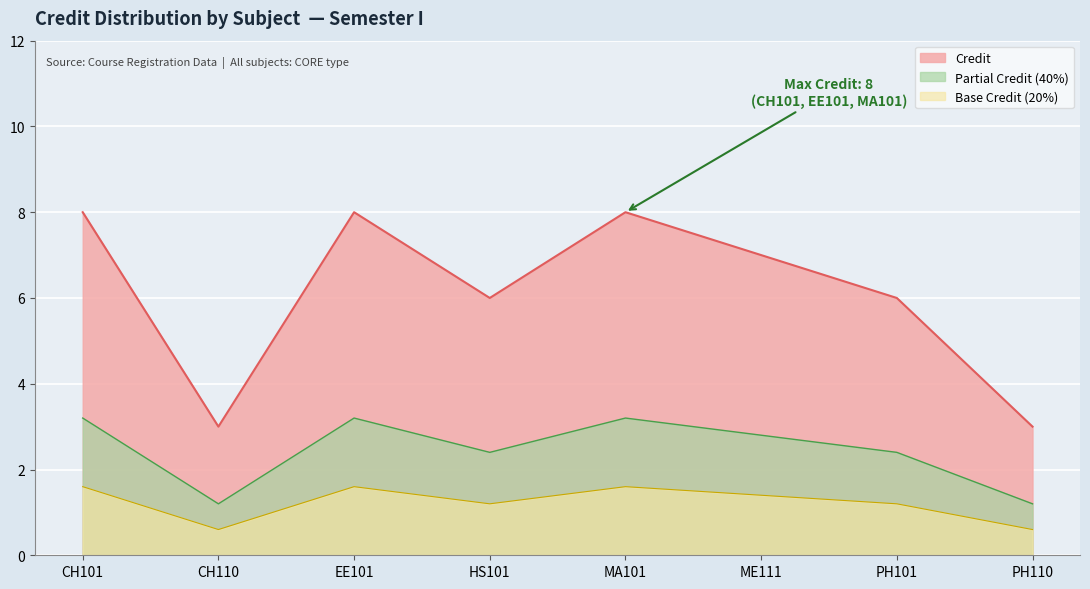

Reading left to right, what are all the values shown in this chart?

8	3	8	6	8	7	6	3